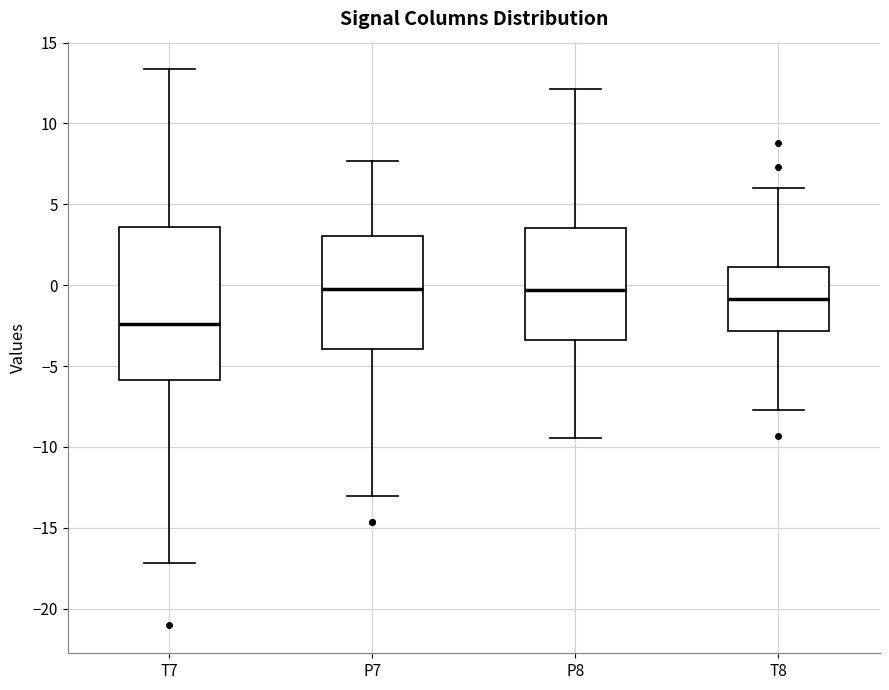

Reading left to right, transcribe this box plot: for each box, give where its median line is, the range the box spans, and where its two whiskers end, as read against the y-axis. The values are not printed on the chart, so give them approximately, as read against the axis.

T7: median -2.5, box -6.0 to 3.5, whiskers -17.0 to 13.5
P7: median 0.0, box -4.0 to 3.0, whiskers -13.0 to 7.5
P8: median -0.5, box -3.5 to 3.5, whiskers -9.5 to 12.0
T8: median -1.0, box -3.0 to 1.0, whiskers -7.5 to 6.0